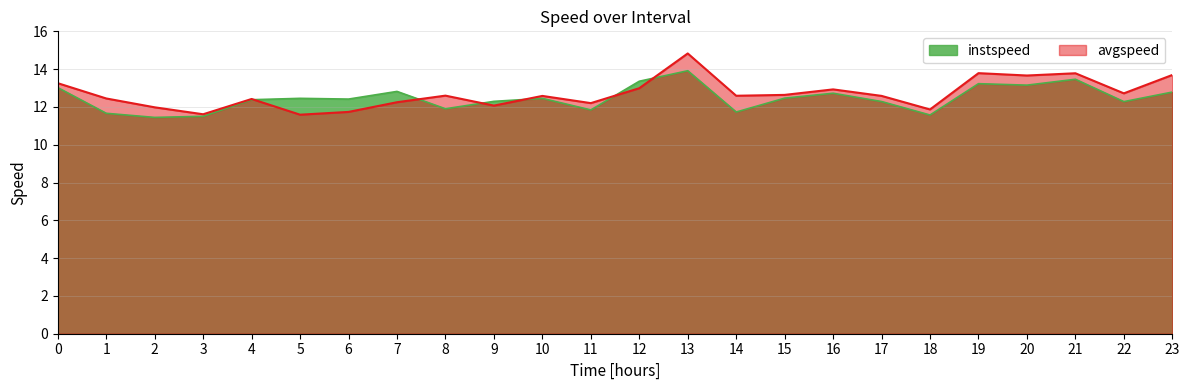

How many lines are shown in the chart?

2